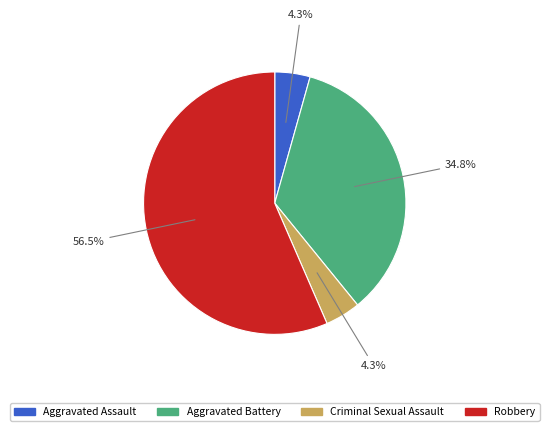

How much of the chart is everything except Aggravated Assault?

95.7%